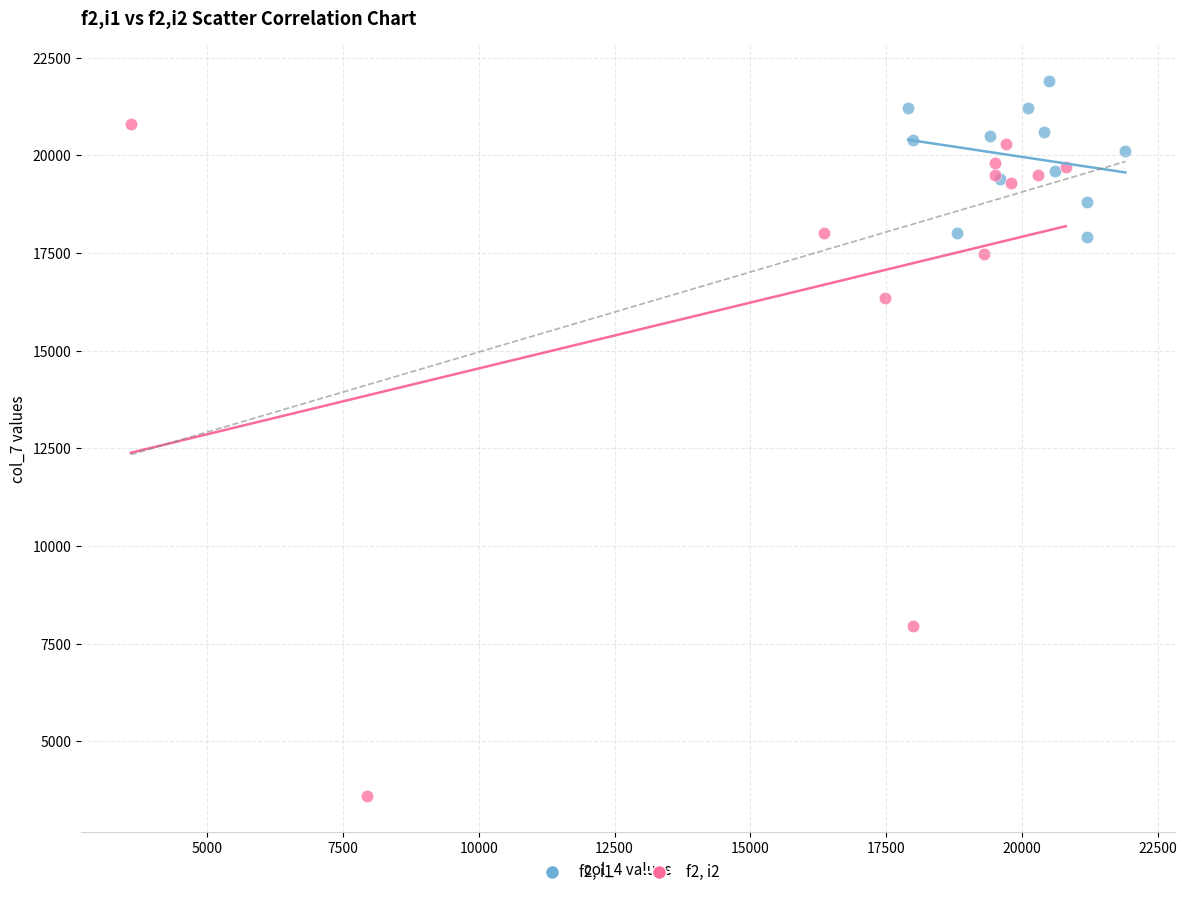

Which series has the largest Y range (max minus min)?

f2, i2